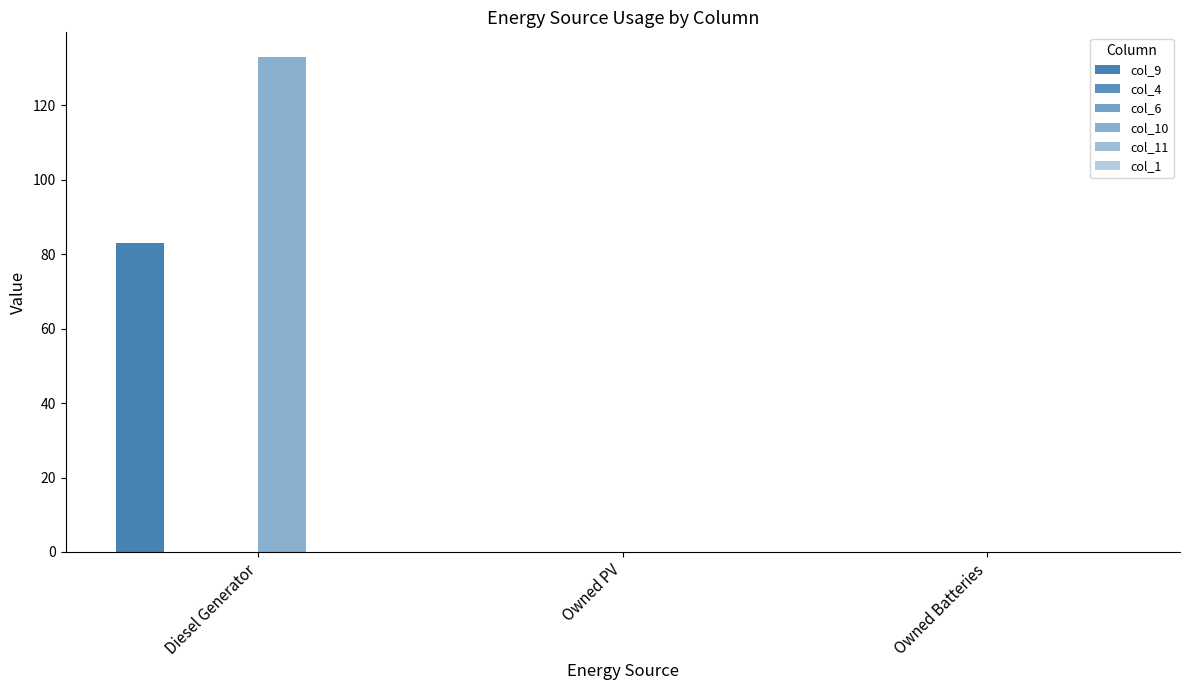

The col_10 series shows 0.0 at Owned Batteries. True or false?

True